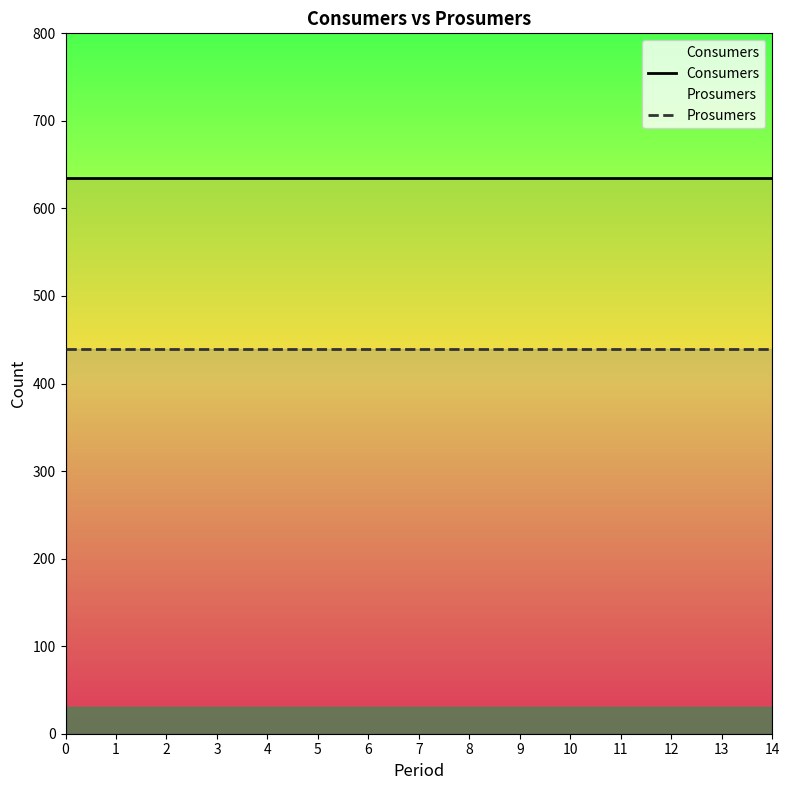

How many categories are shown in the chart?

15